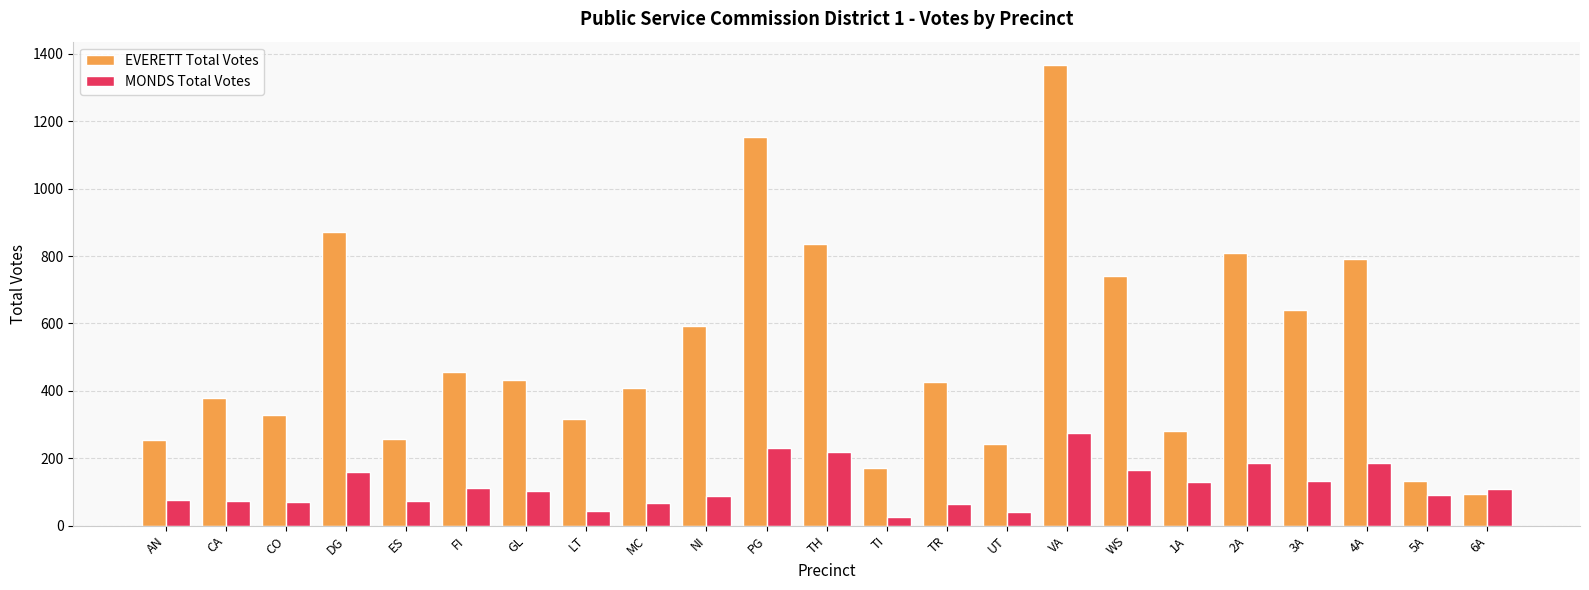

How many distinct data groups are displayed?

2